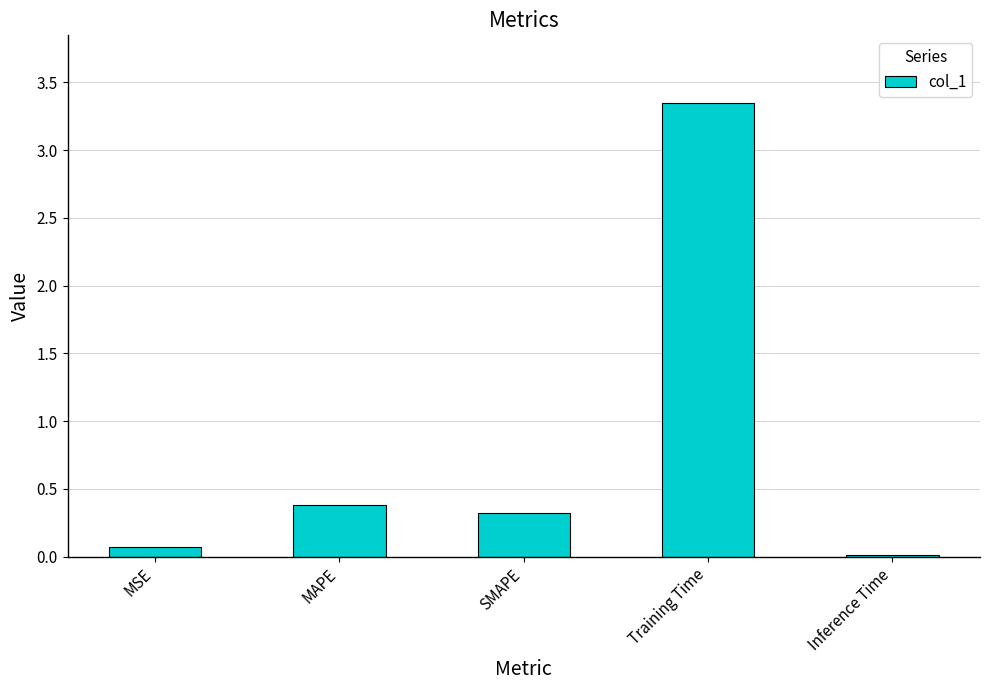

The value at MAPE is 0.1. True or false?

False